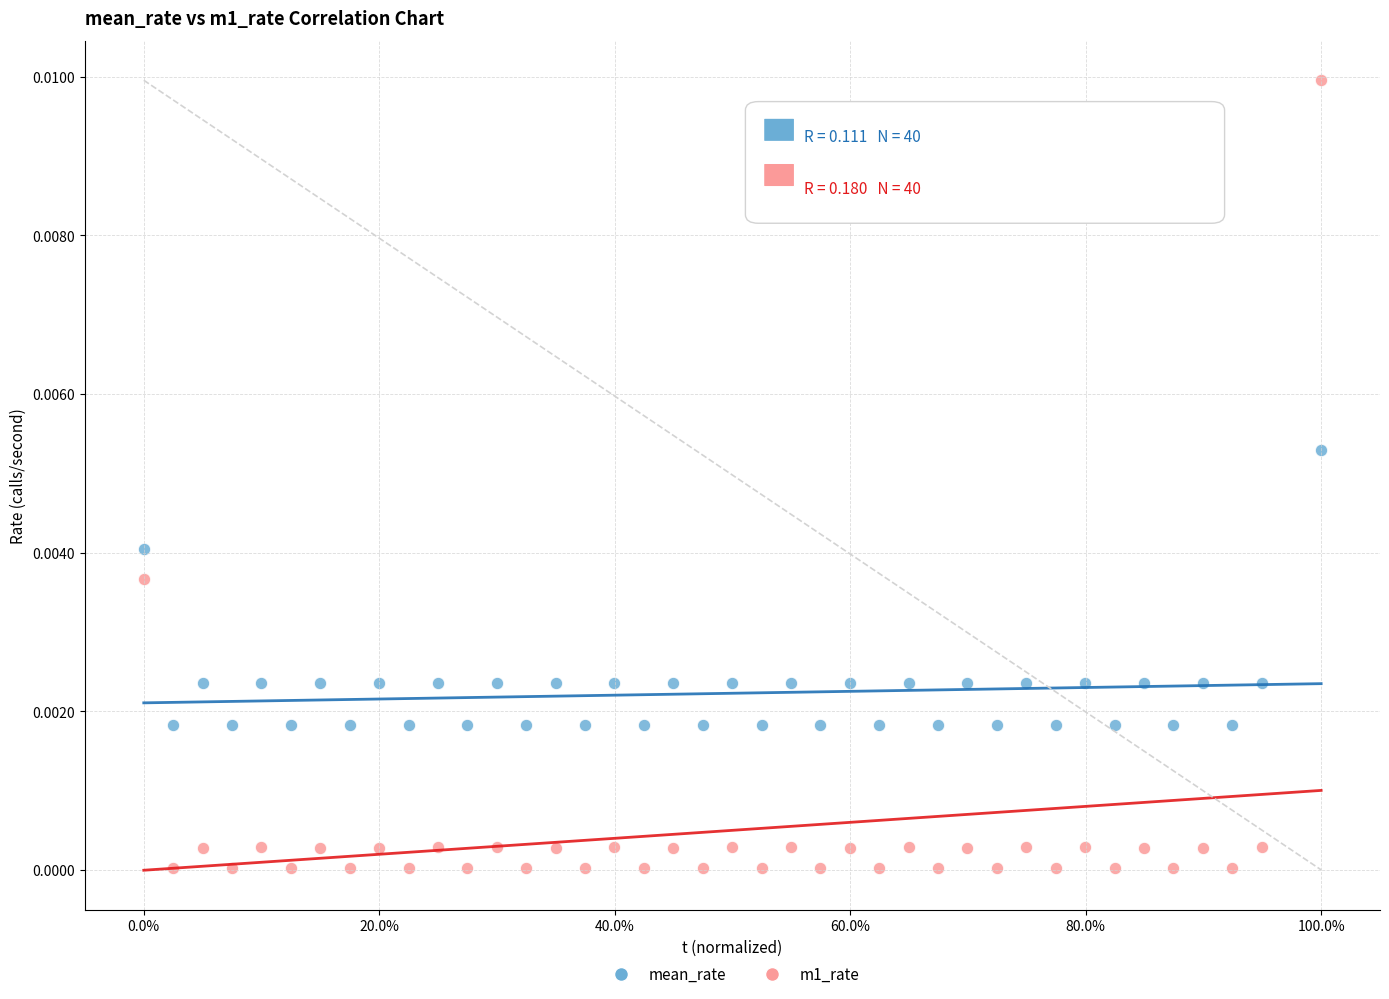

What are all the series names shown in the legend?

mean_rate, m1_rate